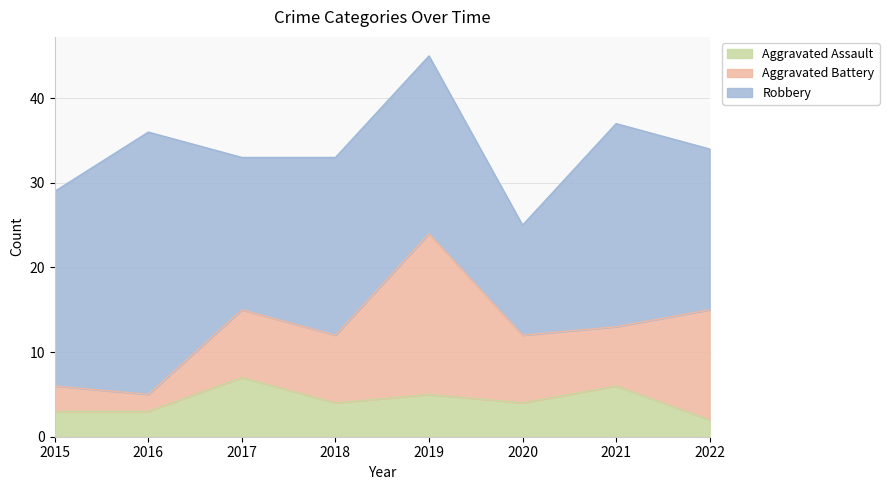

How many distinct data groups are displayed?

3